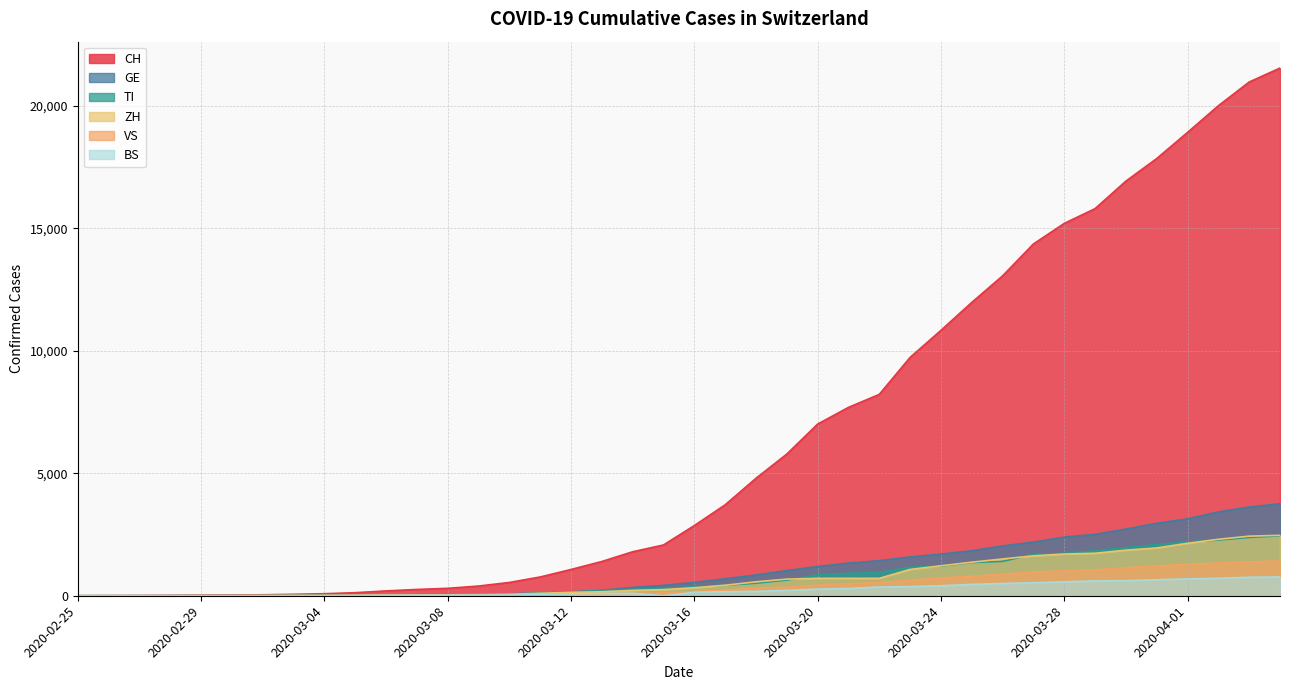

At which label does BS first exceed 143?

2020-03-17